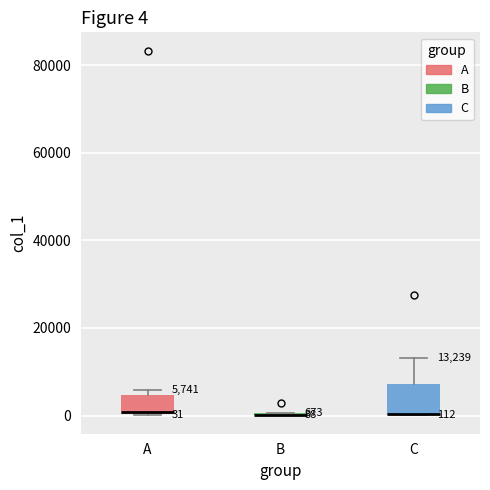

Which box is the tallest, from its lower edge to its upper edge?

C